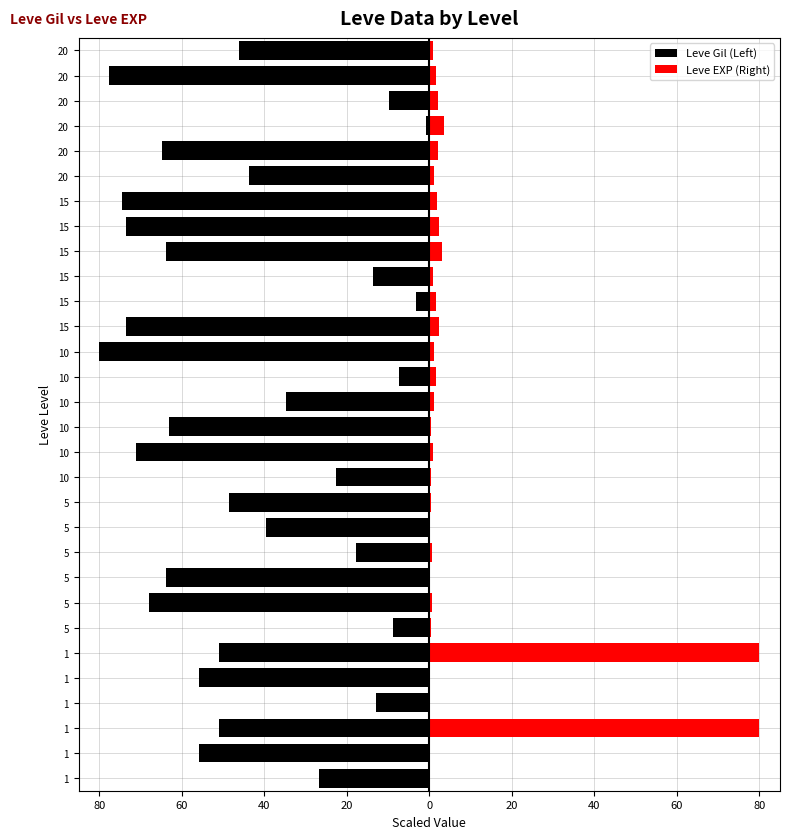

List the series in order of their peak value, highest first.

Leve EXP (Right), Leve Gil (Left)